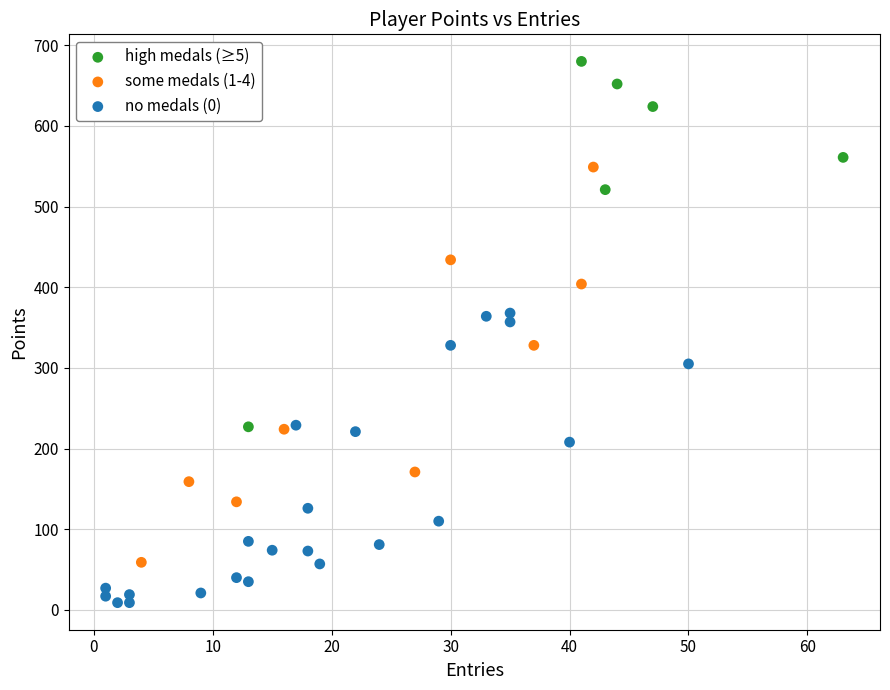

Which series has the widest spread of Y values?

some medals (1-4)